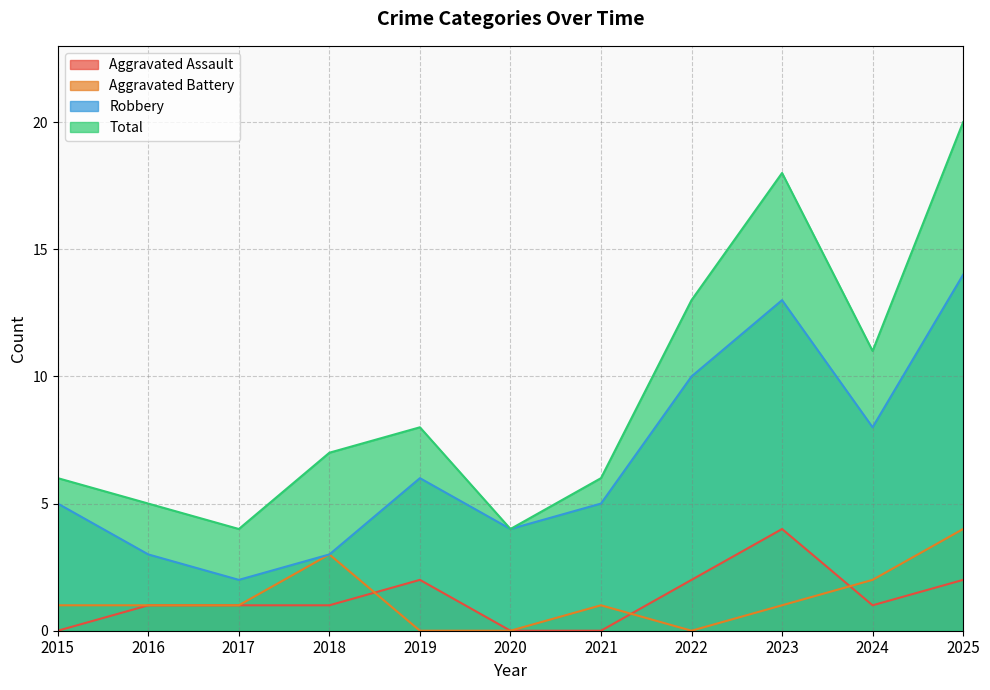

At which label does Aggravated Assault reach its peak?

2023